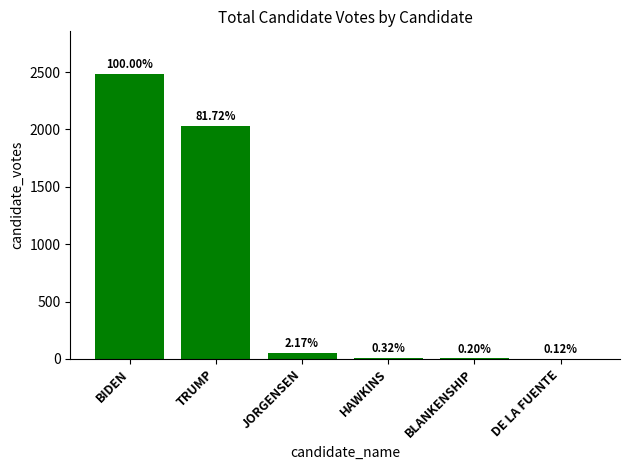

What is the smallest value displayed?

3